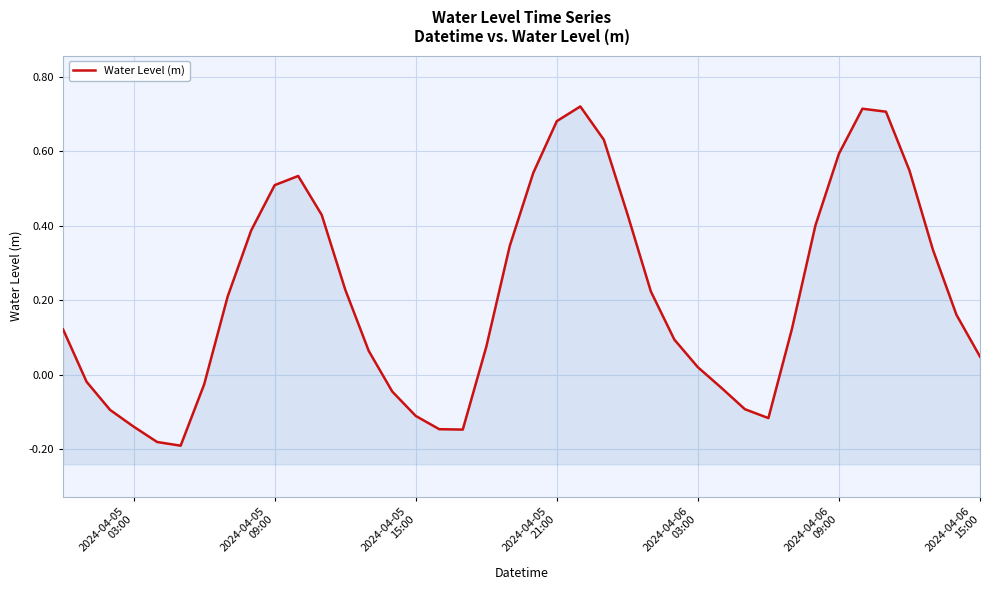

What is the sum of all values?

8.5